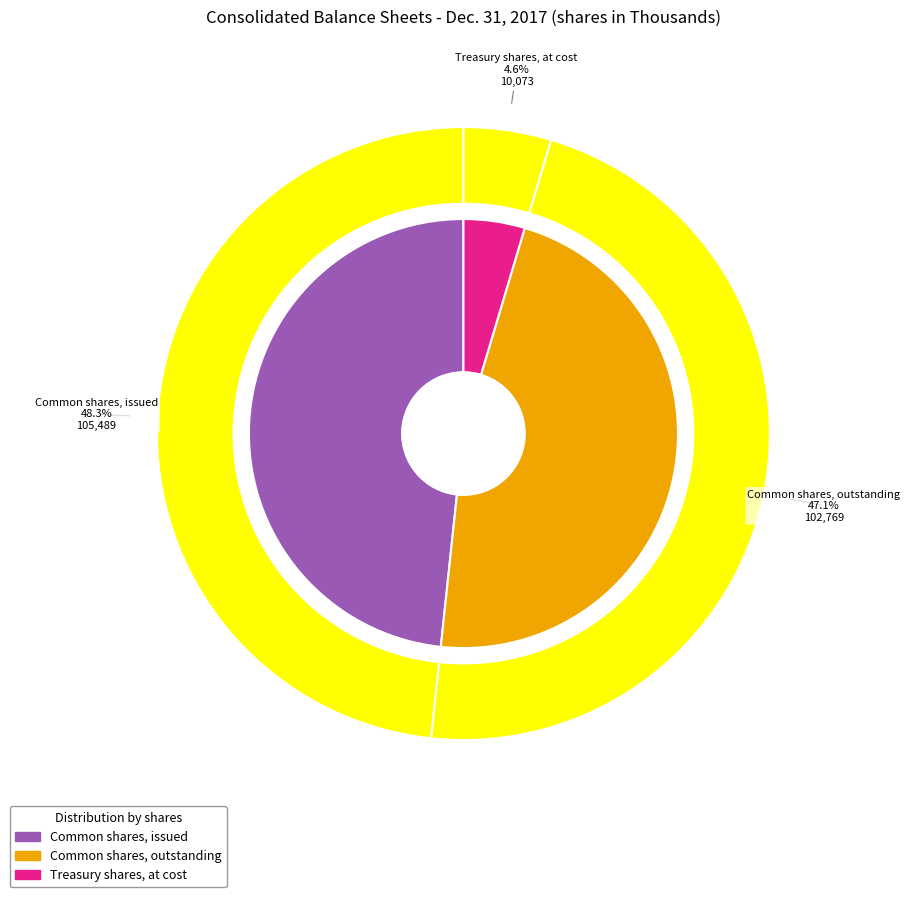

To the nearest percent, what is the average slice percentage?

33%